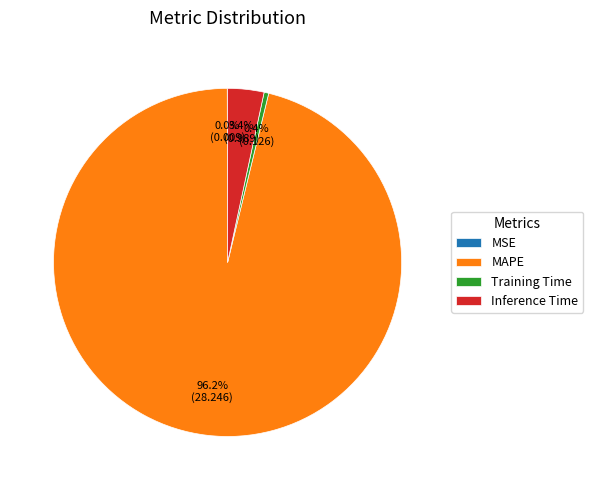

Which category has the biggest portion of the pie?

MAPE